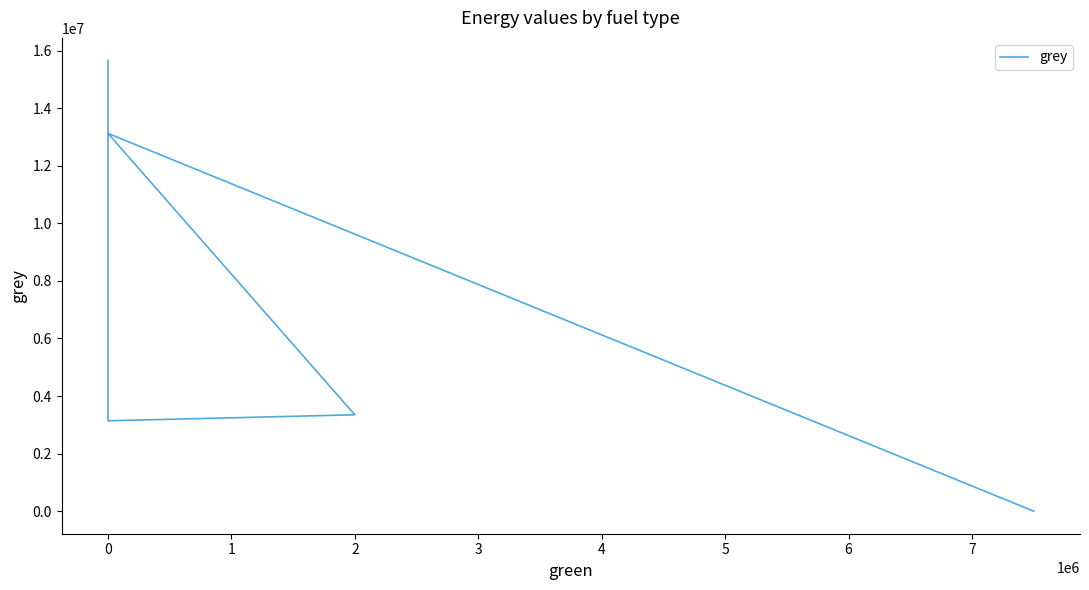

What is the greatest value displayed?

15658090.3